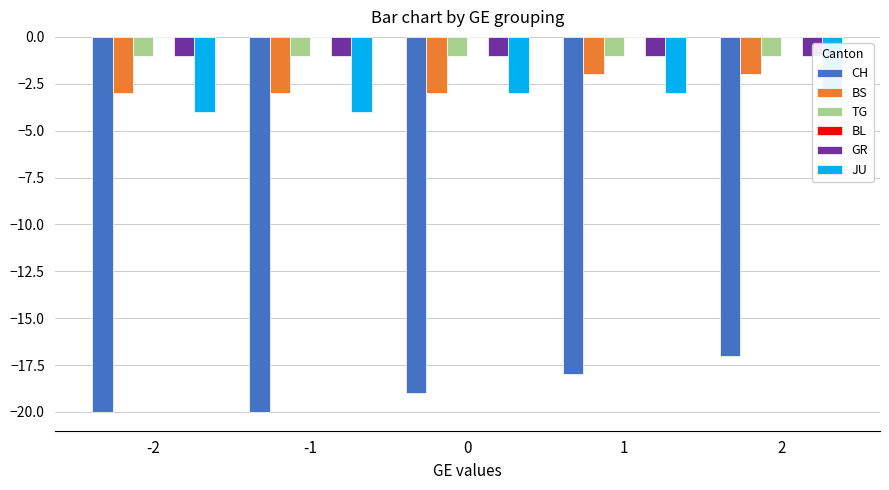

Reading left to right, list all the values displayed in this chart.

CH: -2=-20	-1=-20	0=-19	1=-18	2=-17
BS: -2=-3	-1=-3	0=-3	1=-2	2=-2
TG: -2=-1	-1=-1	0=-1	1=-1	2=-1
BL: -2=0	-1=0	0=0	1=0	2=0
GR: -2=-1	-1=-1	0=-1	1=-1	2=-1
JU: -2=-4	-1=-4	0=-3	1=-3	2=-3